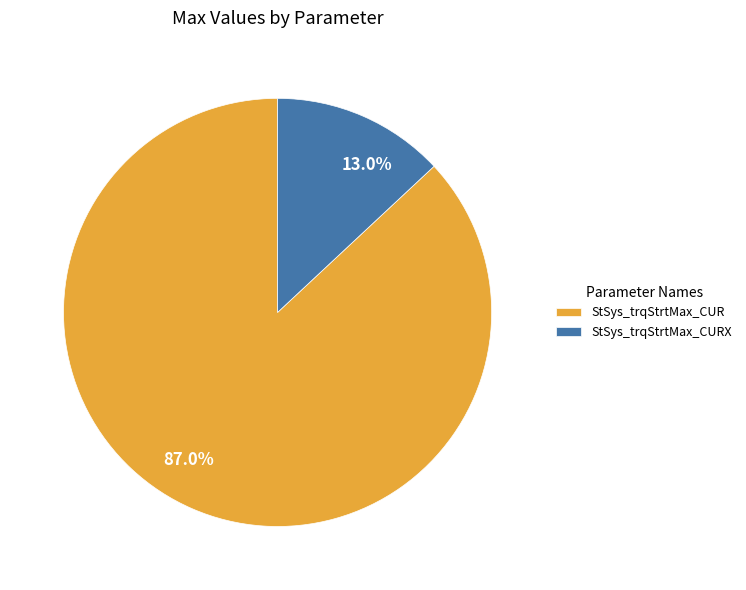

Does any single category account for the majority?

Yes